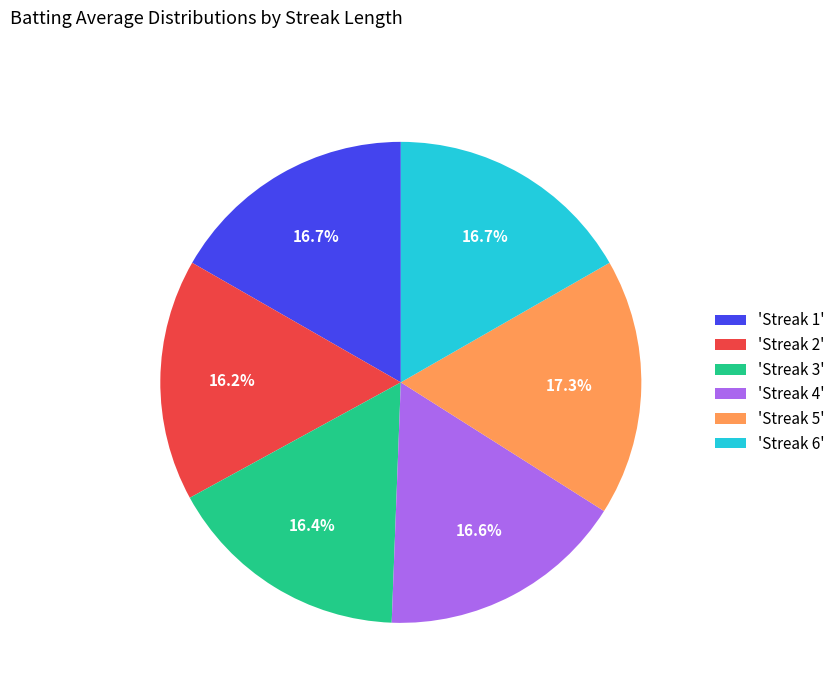

What is the ratio of the value at 'Streak 5' to the value at 'Streak 3'?

1.1